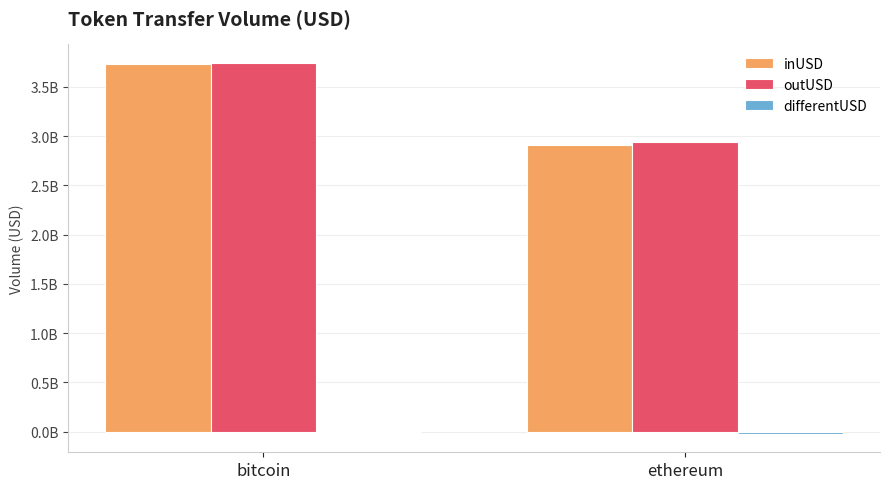

How many data points in inUSD are above 3734639617?

1